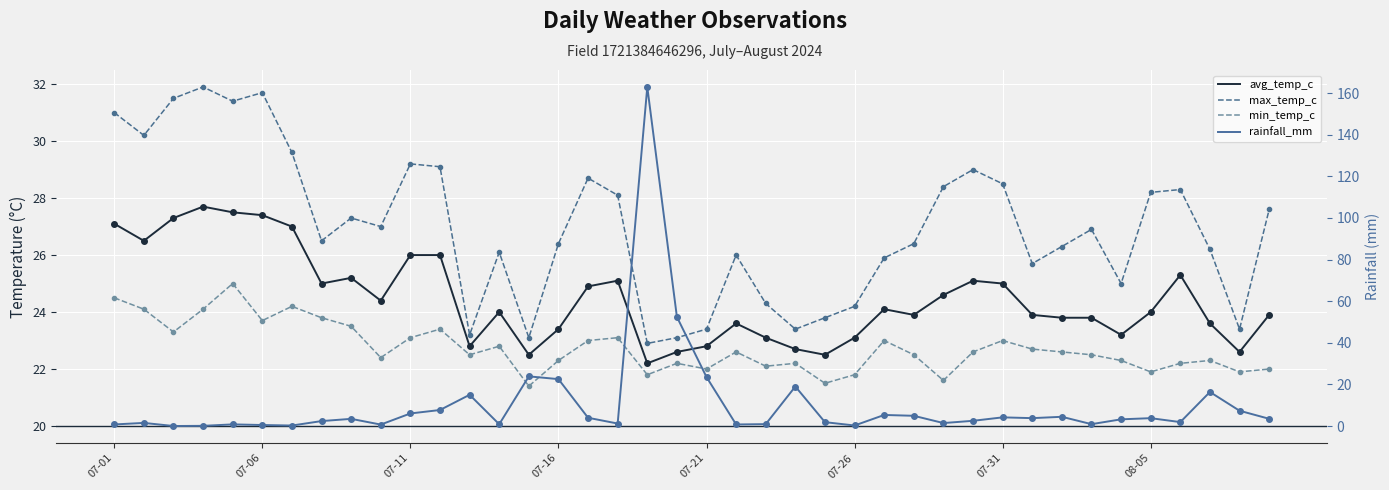

At which label is min_temp_c closest to 23?

16